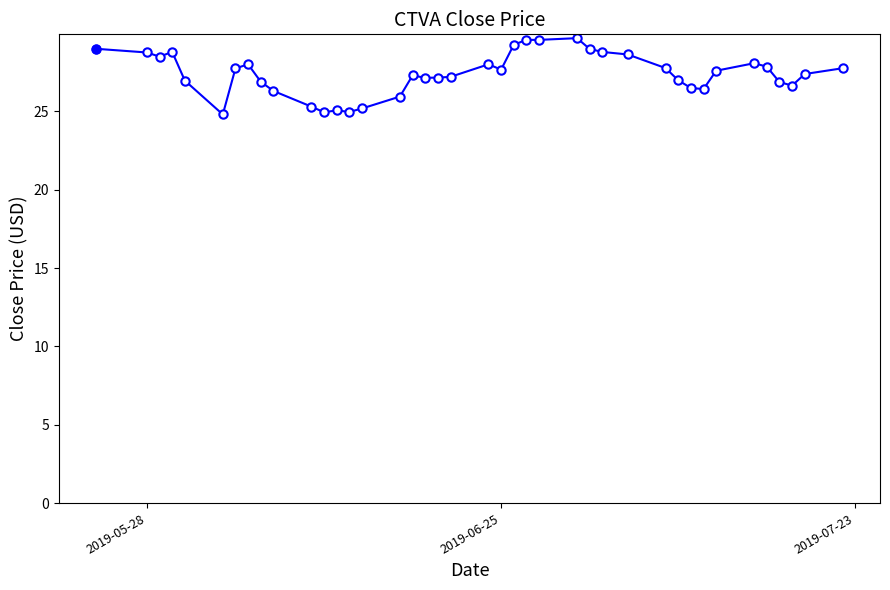

What is the value of the 12th point from the left?

25.0